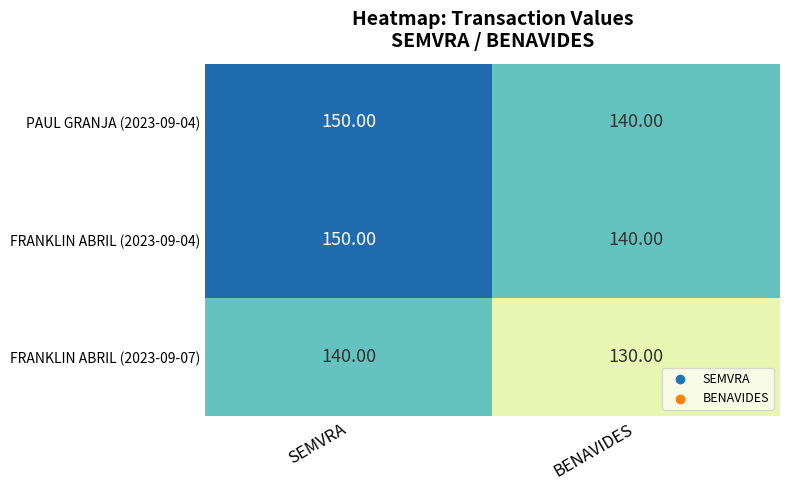

What is the spread (max minus min) of values at BENAVIDES?

10